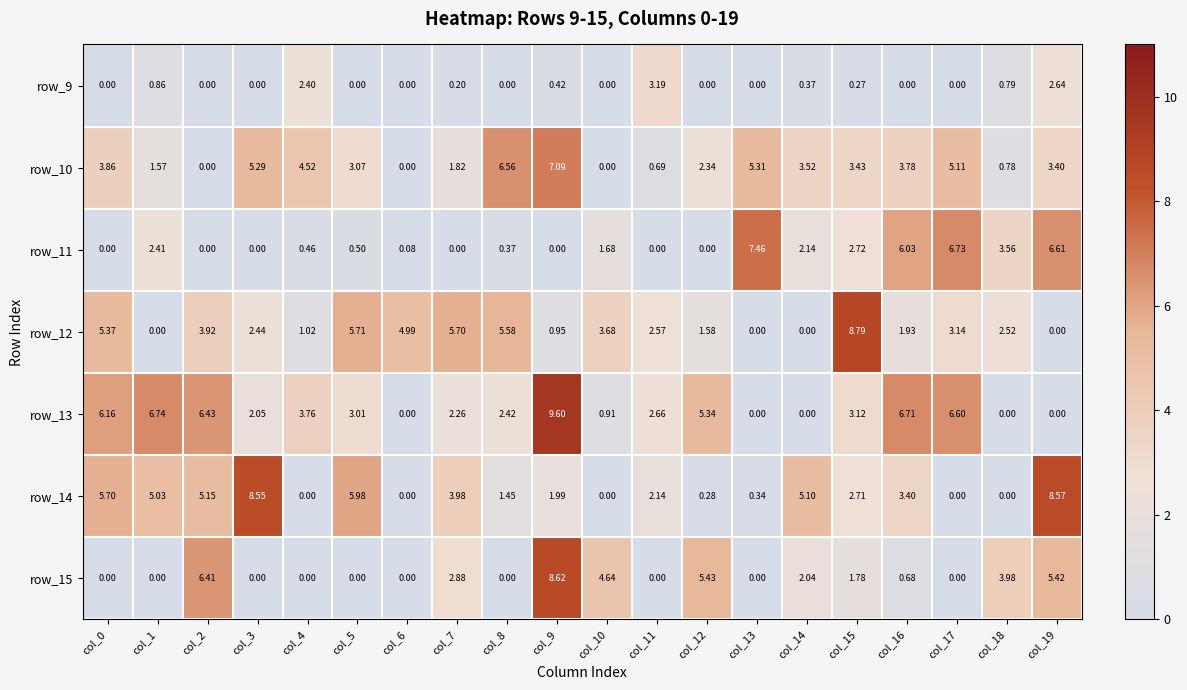

List the series in order of their peak value, lowest first.

row_9, row_10, row_11, row_14, row_15, row_12, row_13